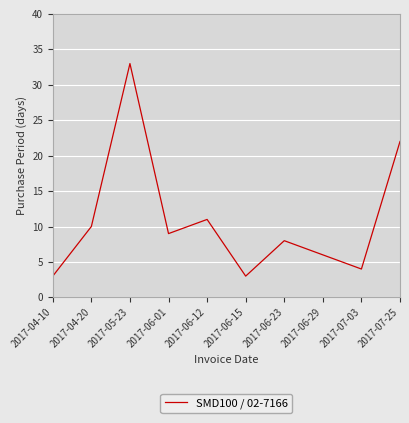

Reading left to right, list all the values displayed in this chart.

2017-04-10=3	2017-04-20=10	2017-05-23=33	2017-06-01=9	2017-06-12=11	2017-06-15=3	2017-06-23=8	2017-06-29=6	2017-07-03=4	2017-07-25=22